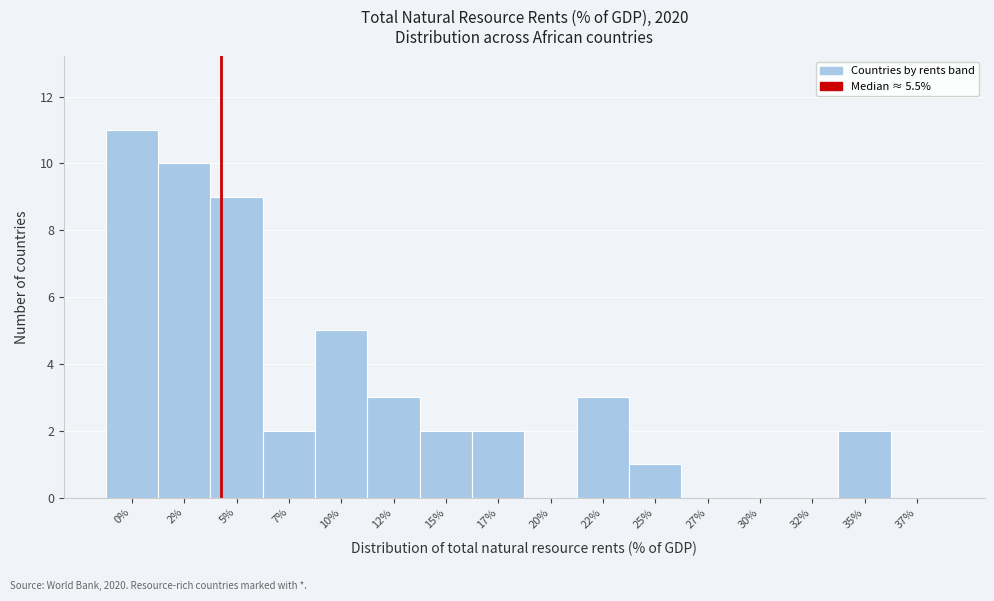

Reading left to right, list all the values displayed in this chart.

0%=11	2%=10	5%=9	7%=2	10%=5	12%=3	15%=2	17%=2	20%=0	22%=3	25%=1	27%=0	30%=0	32%=0	35%=2	37%=0